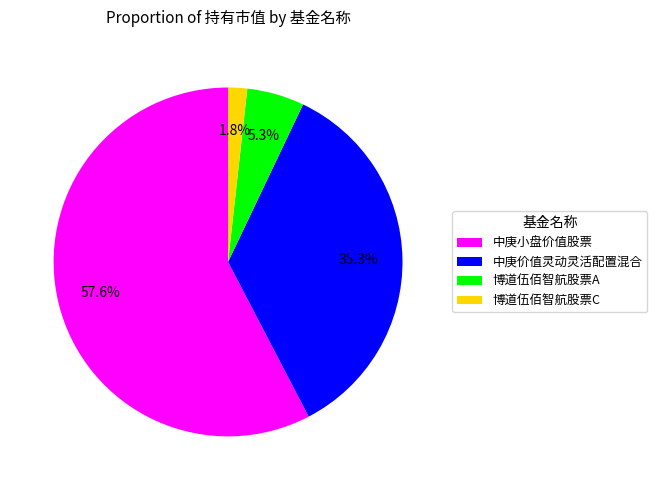

Does any single category account for the majority?

Yes